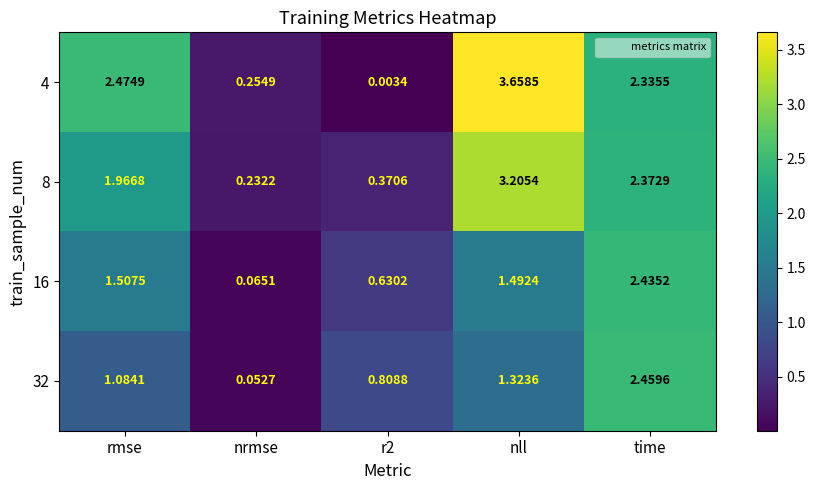

Is the value of 8 at time greater than the value of 16 at rmse?

Yes